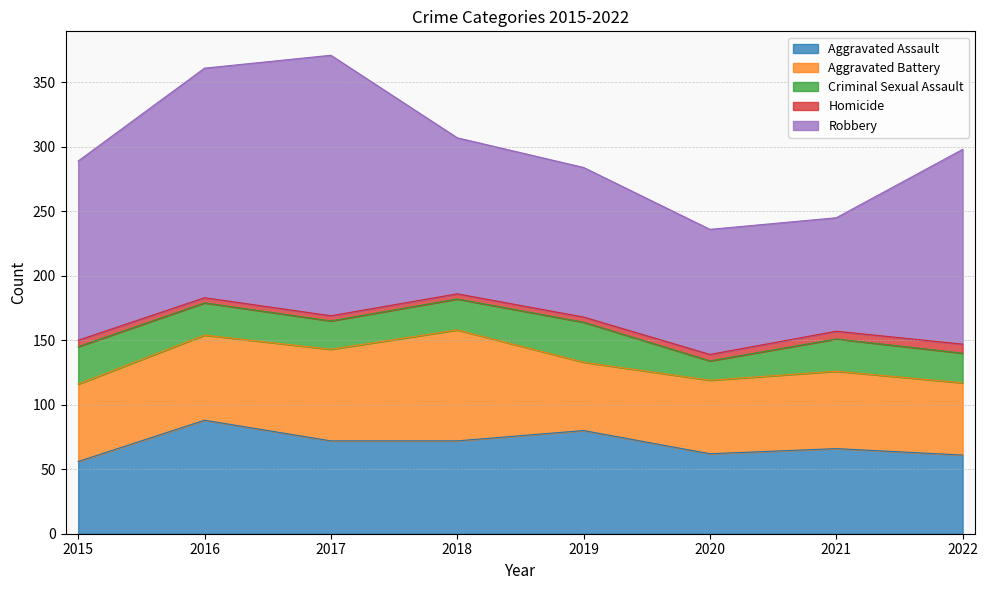

At which label does Homicide reach its peak?

2022